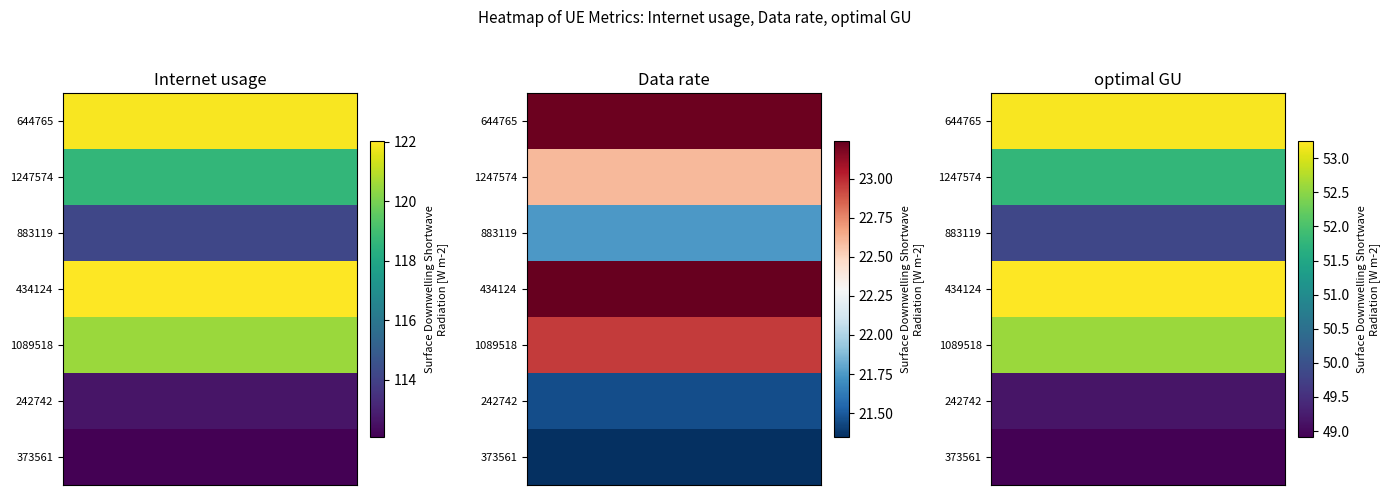

Which series changed the most between 1247574 and 242742?

Internet usage